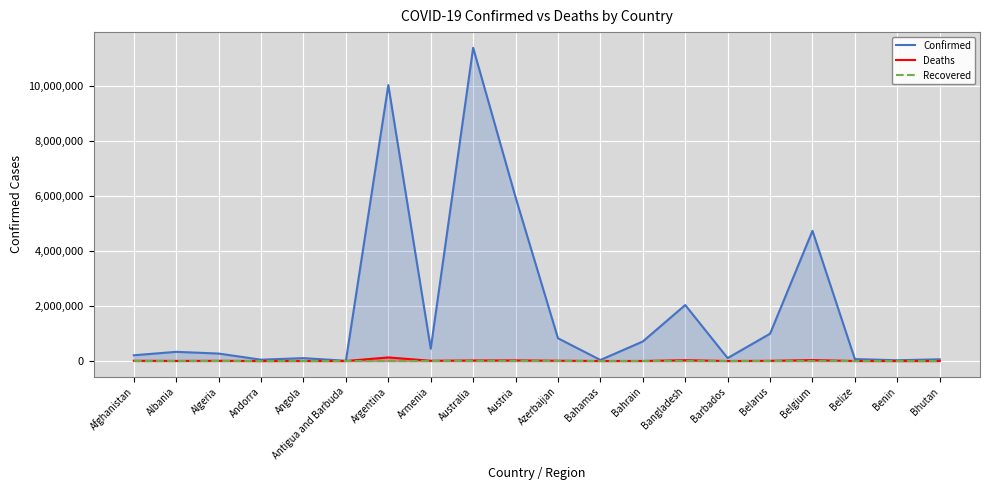

At Armenia, list the series in order from smallest to largest.

Recovered, Deaths, Confirmed